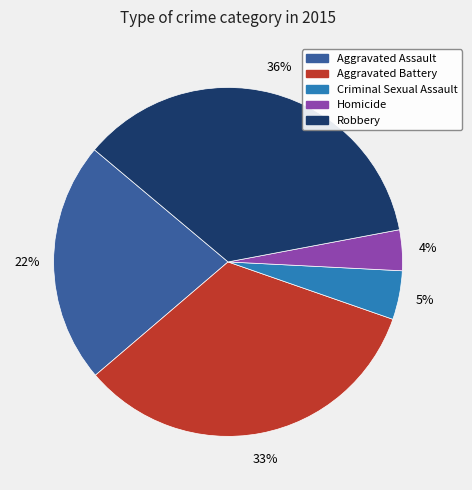

Which category has the smallest portion of the pie?

Homicide